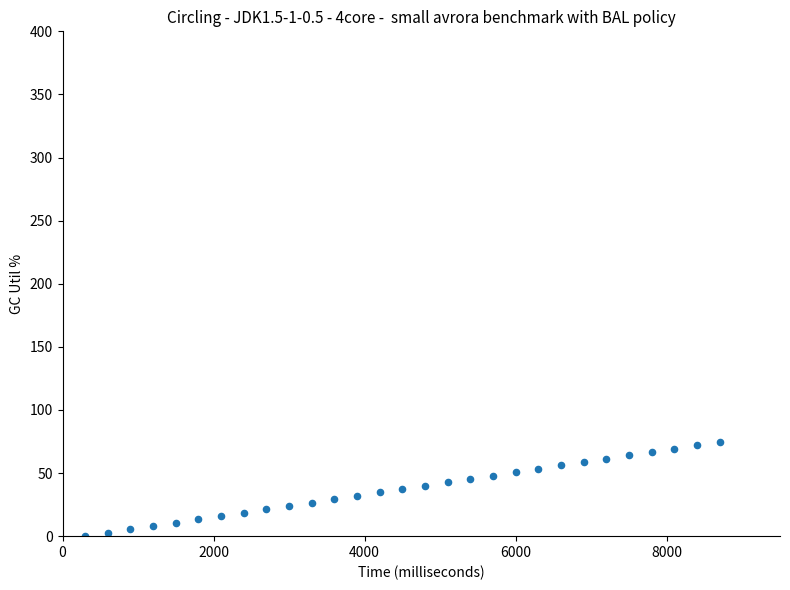

What is the range of X values (max minus min)?

8400.0